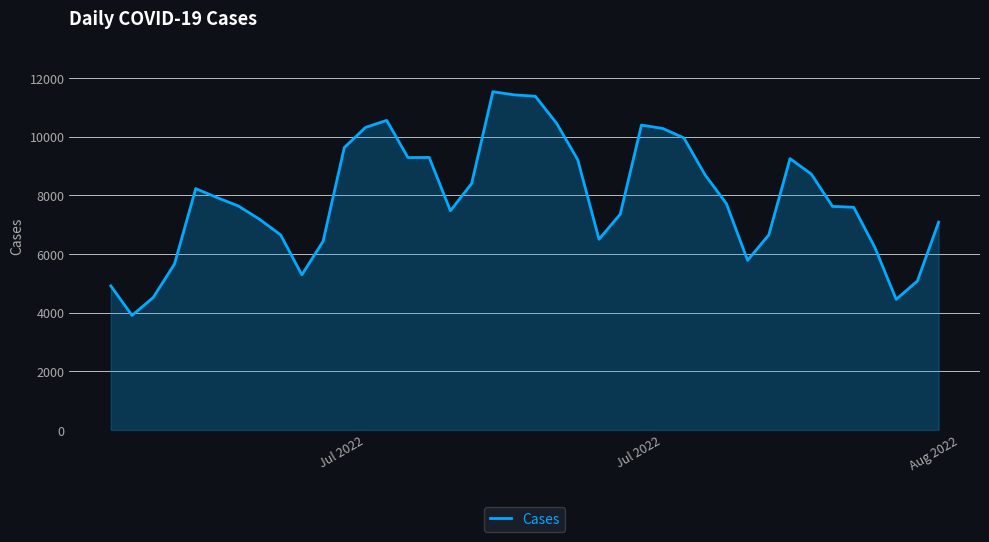

What is the difference between the maximum and minimum values?

7630